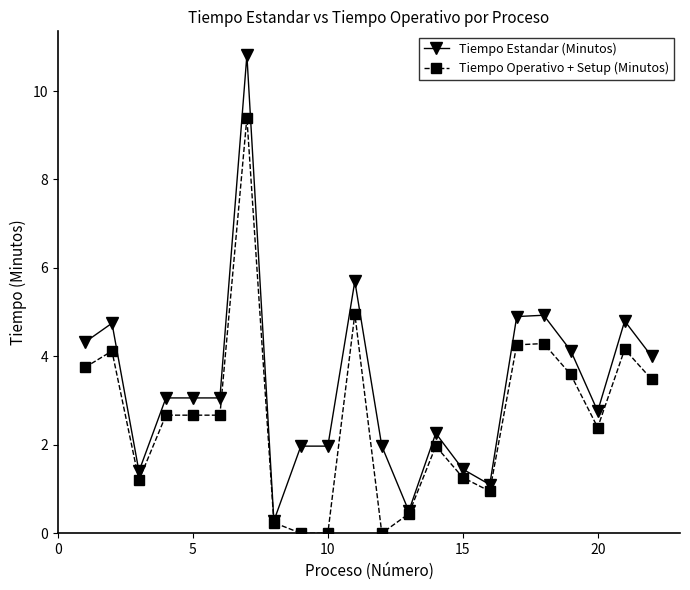

Which series has the widest spread of values?

Tiempo Estandar (Minutos)